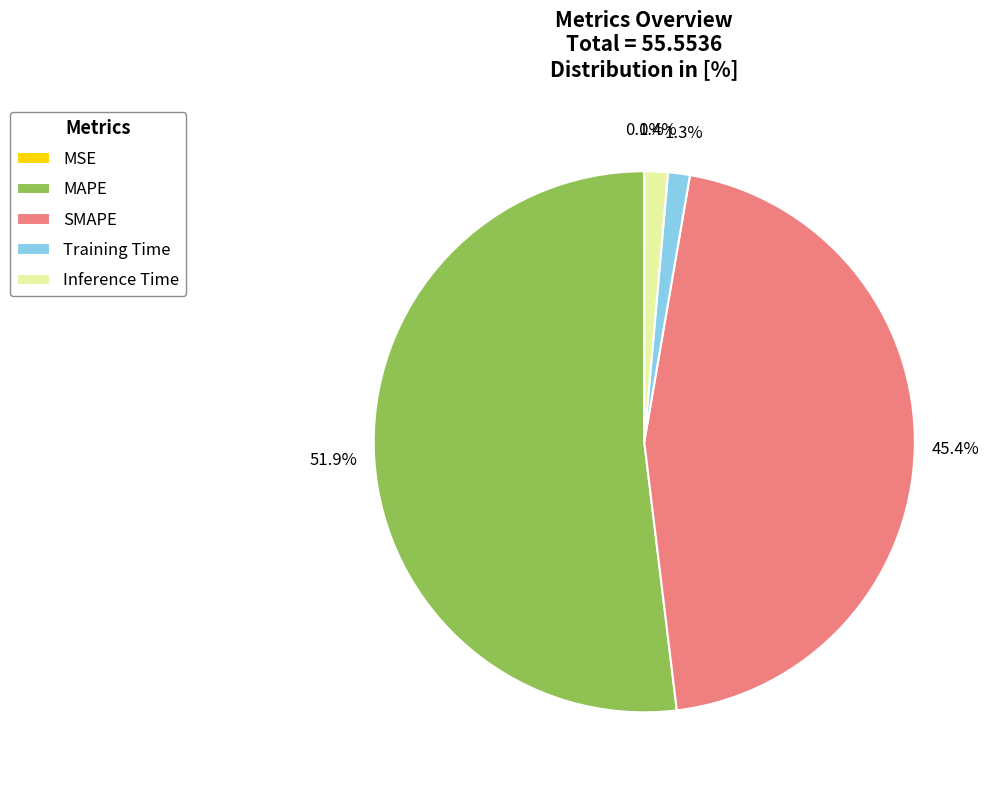

What portion of the pie excludes Inference Time?

98.6%